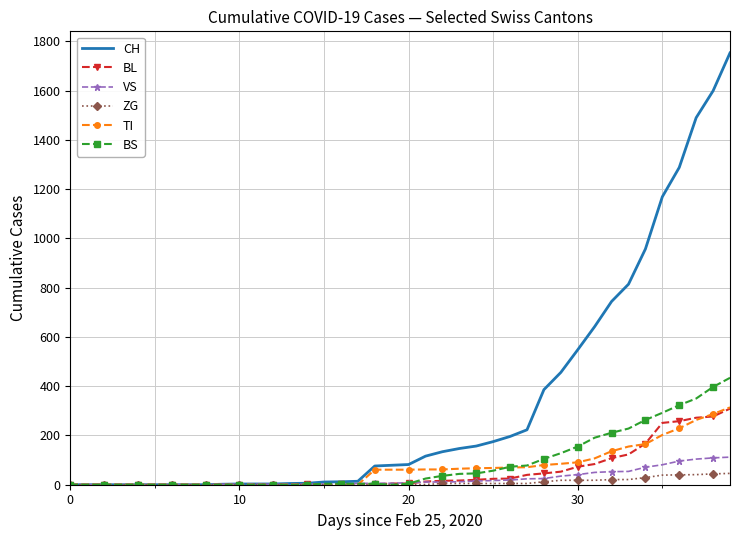

Which series has the widest spread of values?

CH